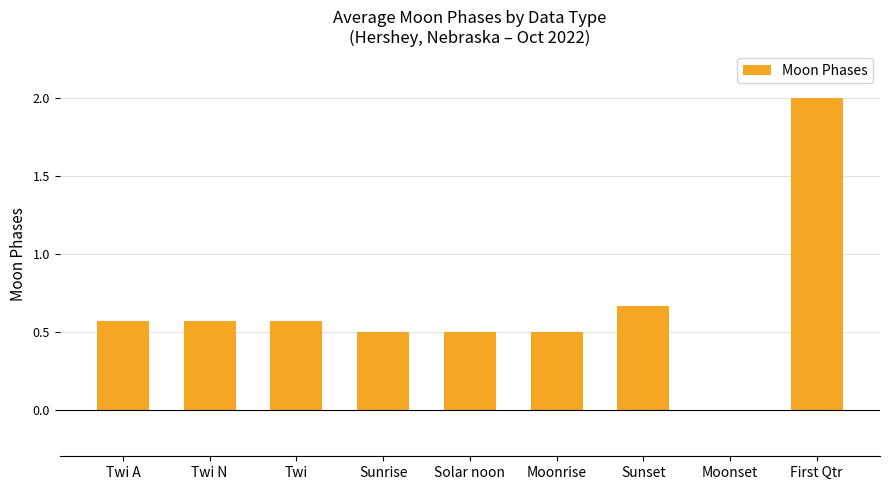

What is the maximum value shown in the chart?

2.0